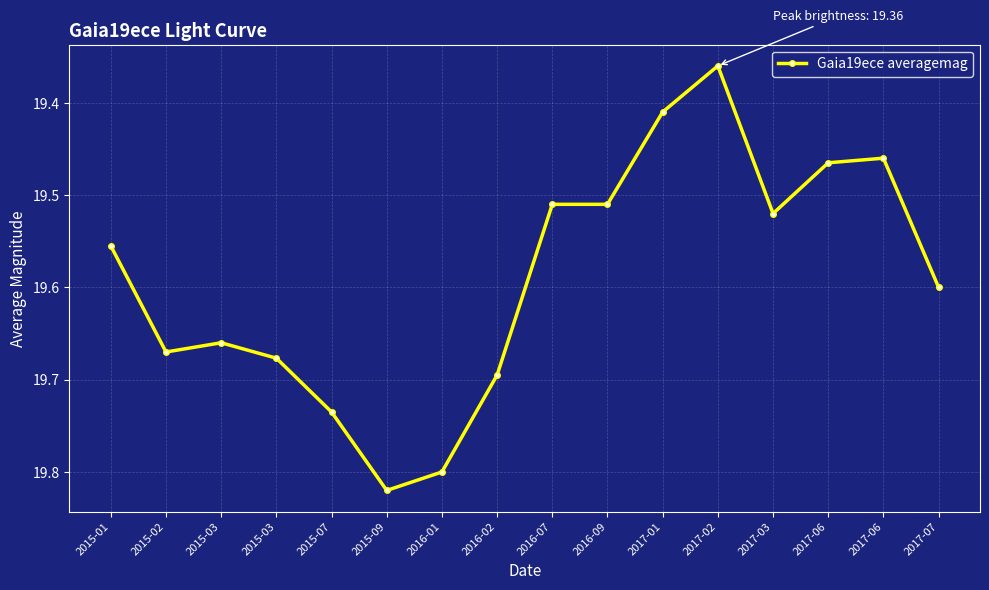

How many data points does each series have?

16